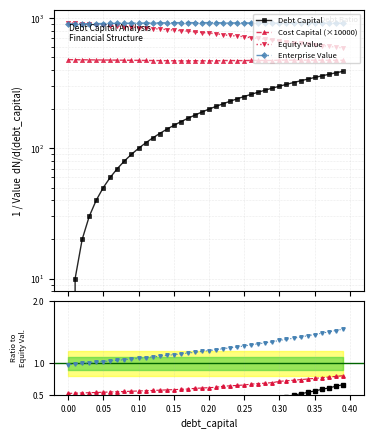

True or false: Cost Capital (×10000) has more than 0 points higher than both neighbors.

False